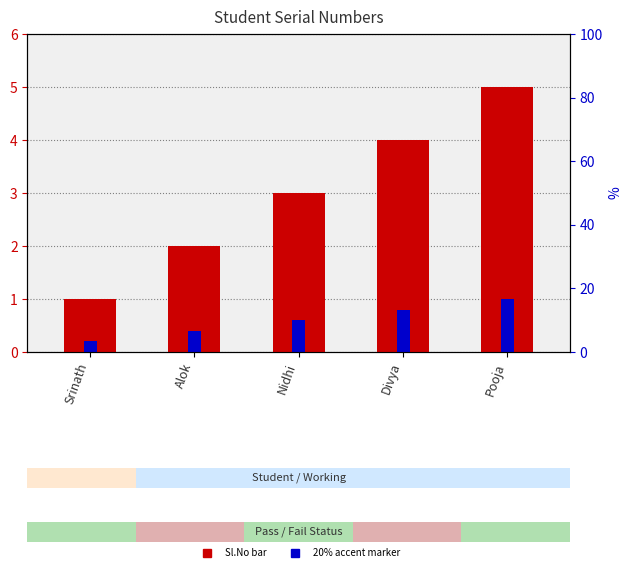

What value does the Sl.No series have at Pooja?

5.0